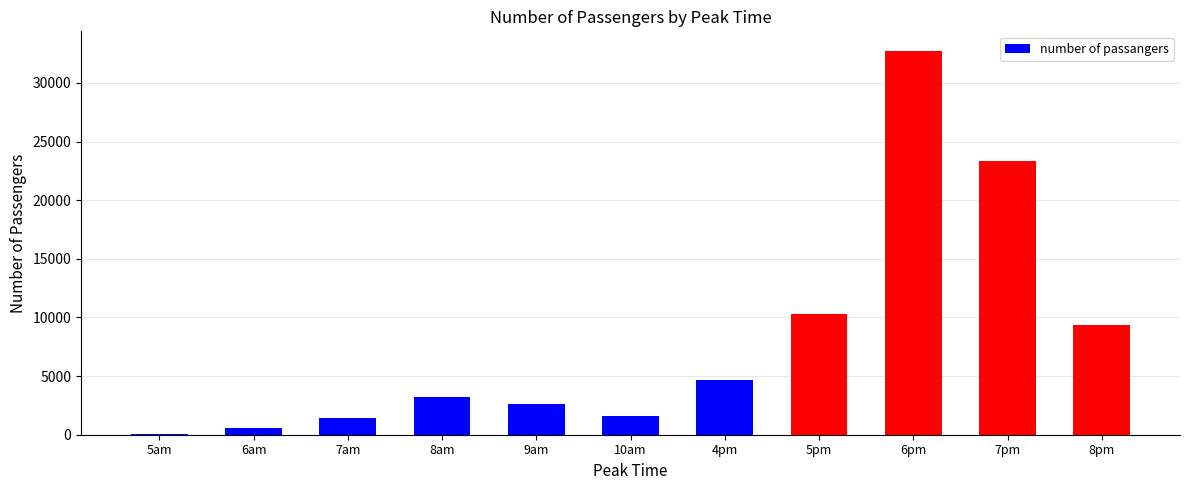

True or false: the data shows 2579 at 9am.

True